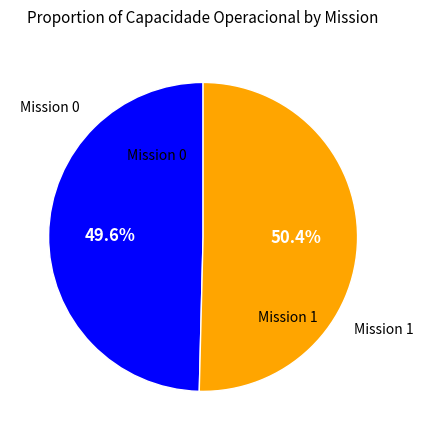

Is there any slice that represents more than half of the pie?

Yes